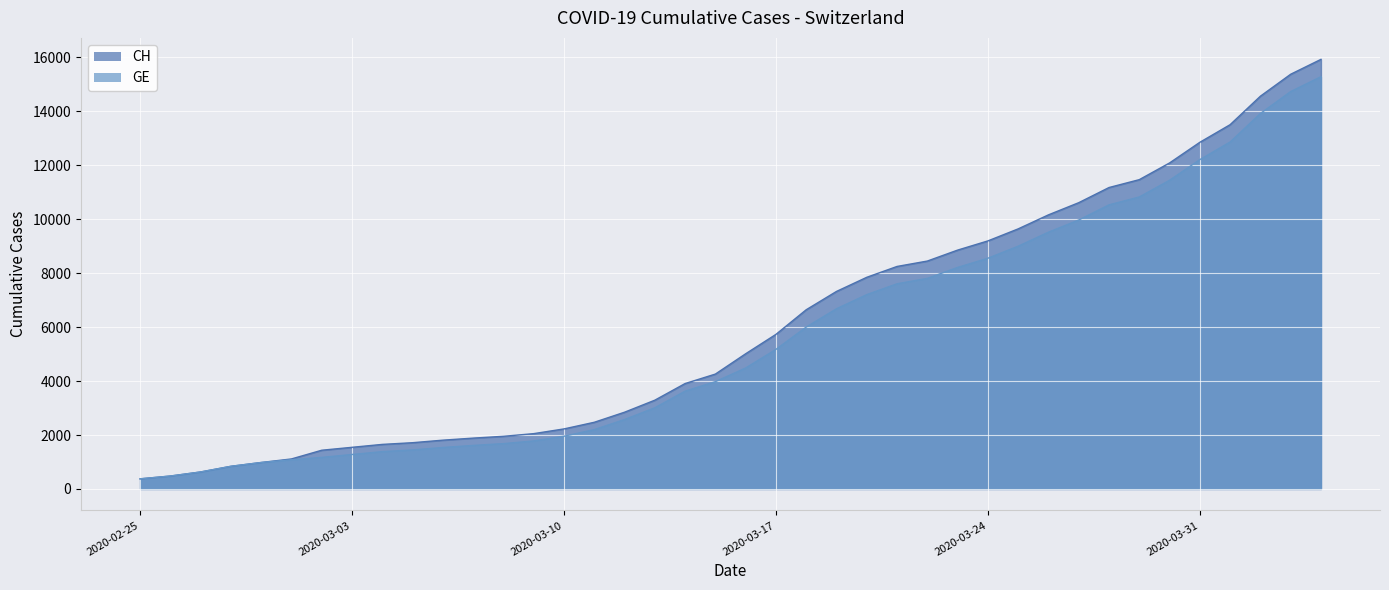

List the labels in order of GE value, smallest first.

2020-02-25, 2020-02-26, 2020-02-27, 2020-02-28, 2020-02-29, 2020-03-01, 2020-03-02, 2020-03-03, 2020-03-04, 2020-03-05, 2020-03-06, 2020-03-07, 2020-03-08, 2020-03-09, 2020-03-10, 2020-03-11, 2020-03-12, 2020-03-13, 2020-03-14, 2020-03-15, 2020-03-16, 2020-03-17, 2020-03-18, 2020-03-19, 2020-03-20, 2020-03-21, 2020-03-22, 2020-03-23, 2020-03-24, 2020-03-25, 2020-03-26, 2020-03-27, 2020-03-28, 2020-03-29, 2020-03-30, 2020-03-31, 2020-04-01, 2020-04-02, 2020-04-03, 2020-04-04